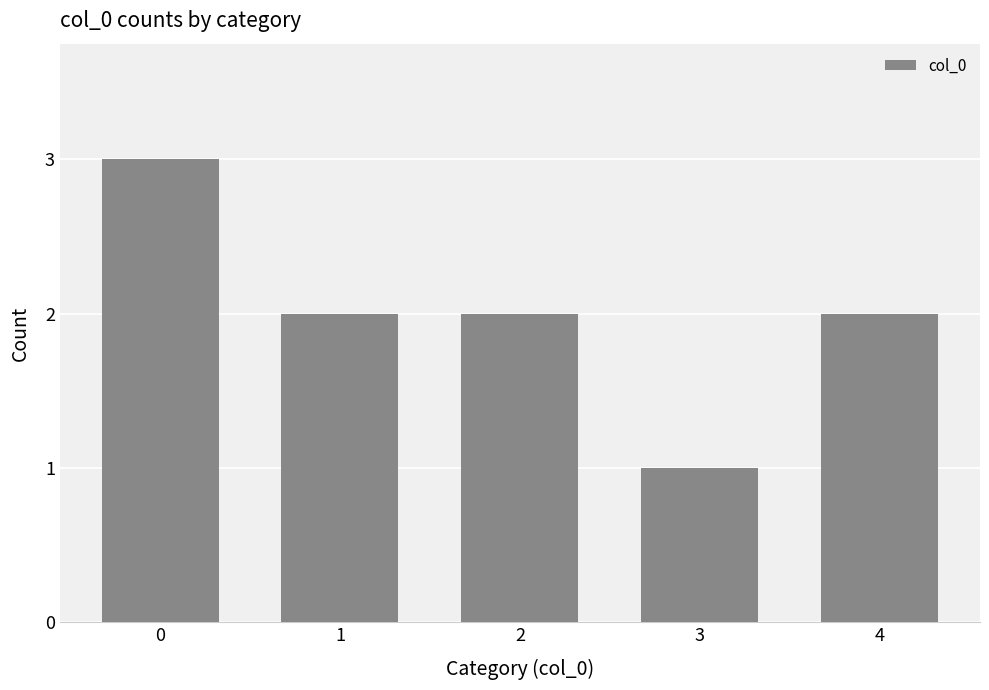

What is the ratio of the value at 3 to the value at 0?

0.3